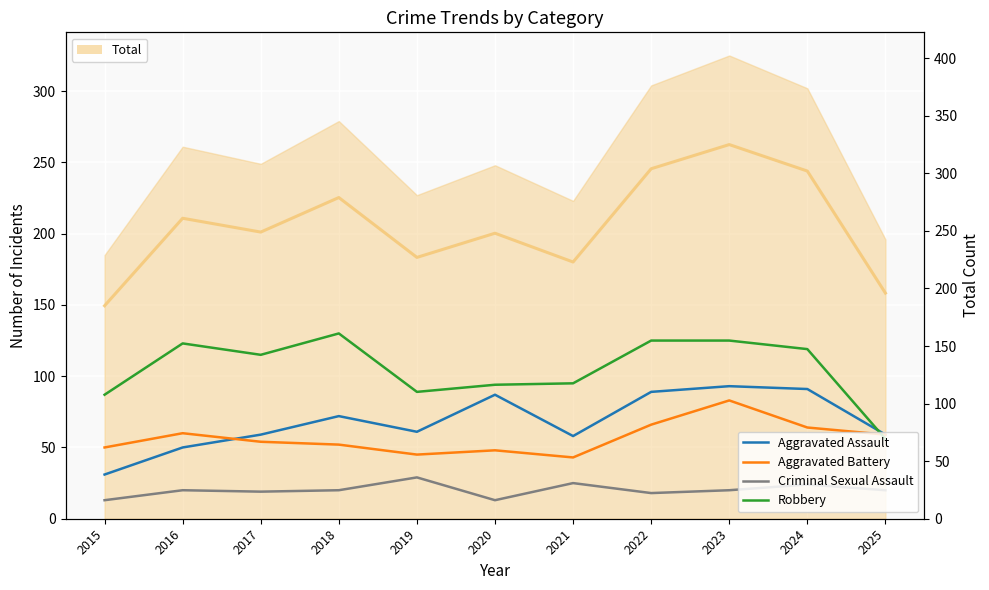

How many interior local valleys does the Robbery series have?

2